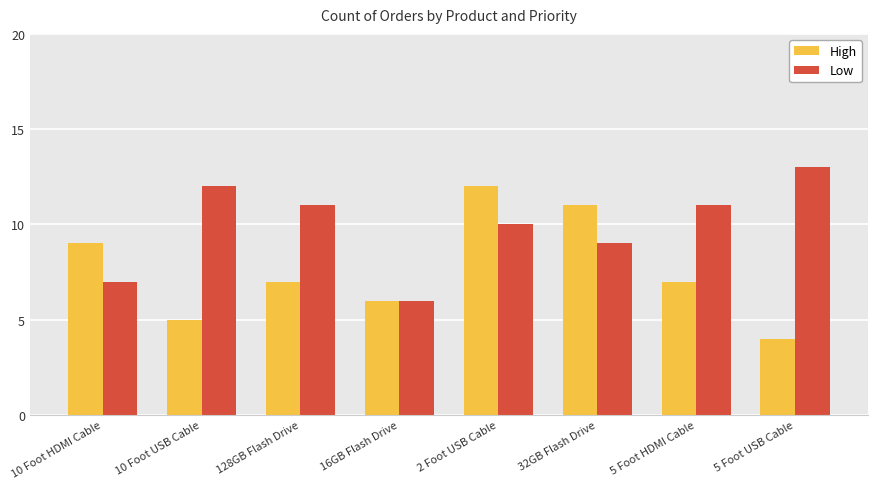

Between 128GB Flash Drive and 32GB Flash Drive, which series saw the biggest shift?

High